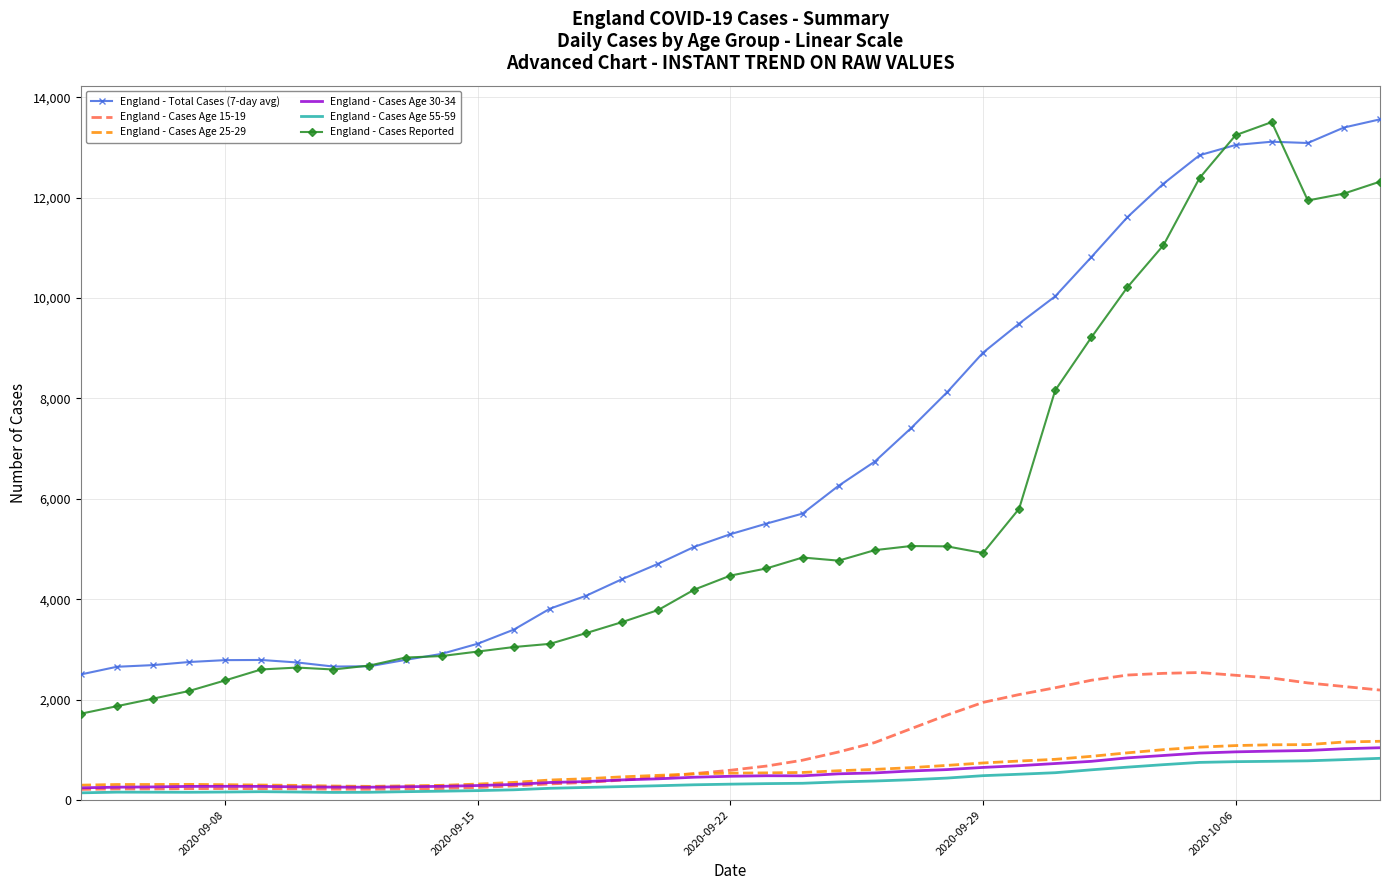

In England - Total Cases (7-day avg), how many points are lower than both neighbors (excluding endpoints)?

2